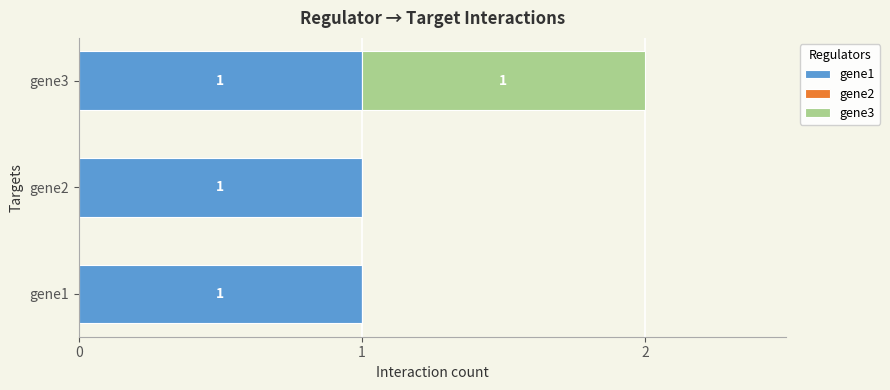

At which category is the sum across all series the highest?

gene3